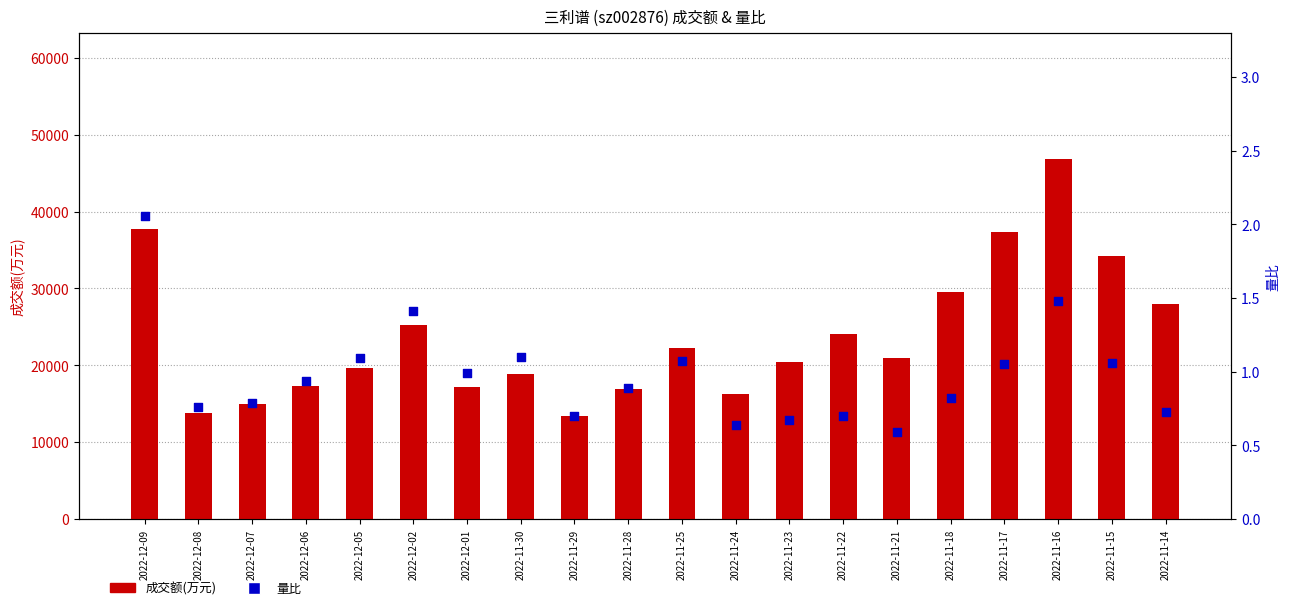

At which category is the sum across all series the highest?

2022-11-16